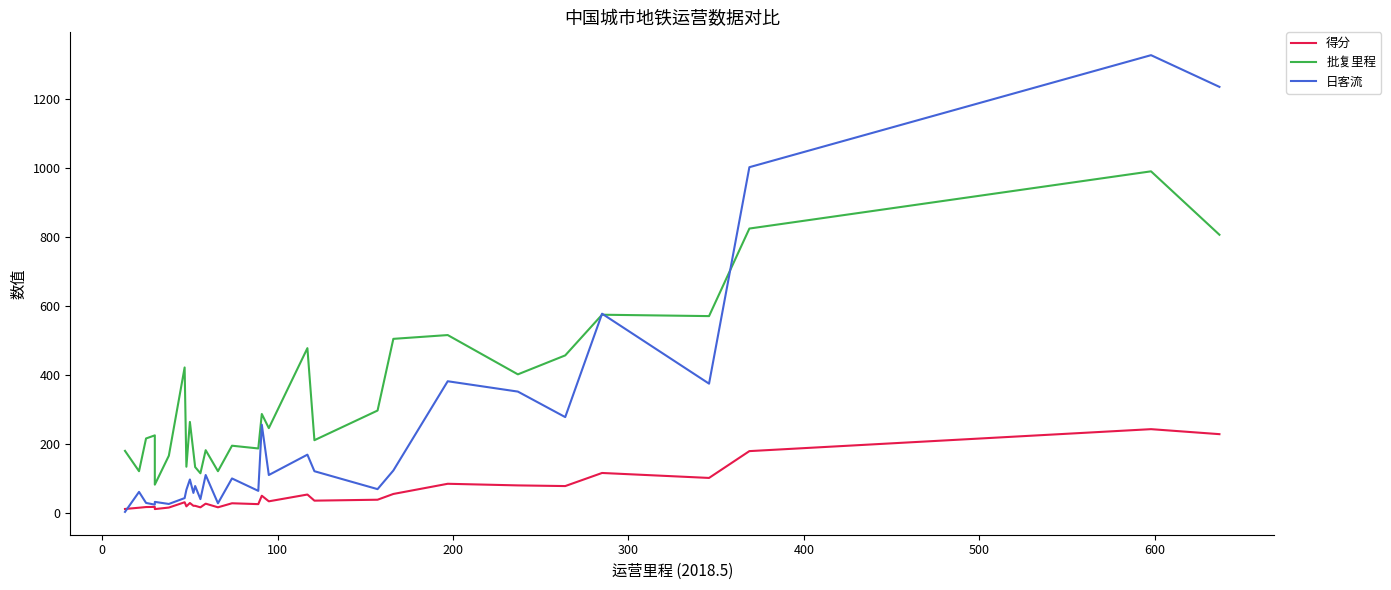

List the series in order of their peak value, highest first.

日客流, 批复里程, 得分